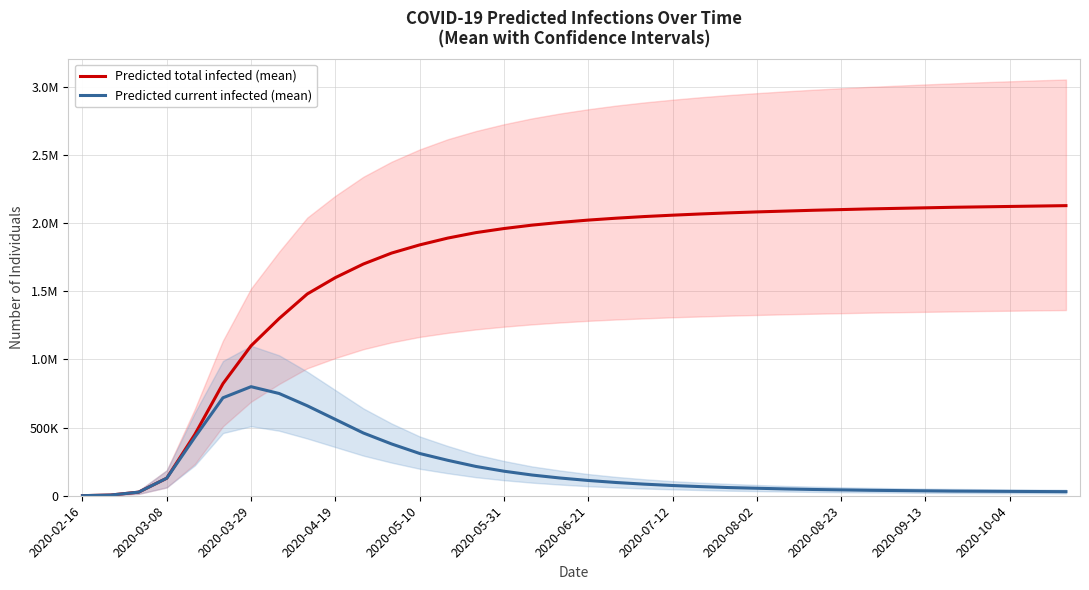

Which category has the lowest value in the Predicted total infected (mean) series?

2020-02-16